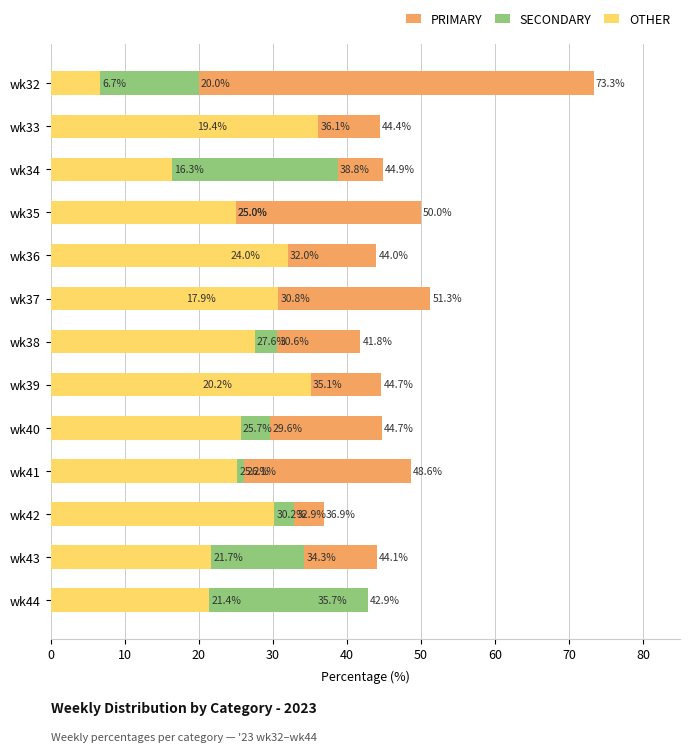

What is the maximum value for PRIMARY?

73.3